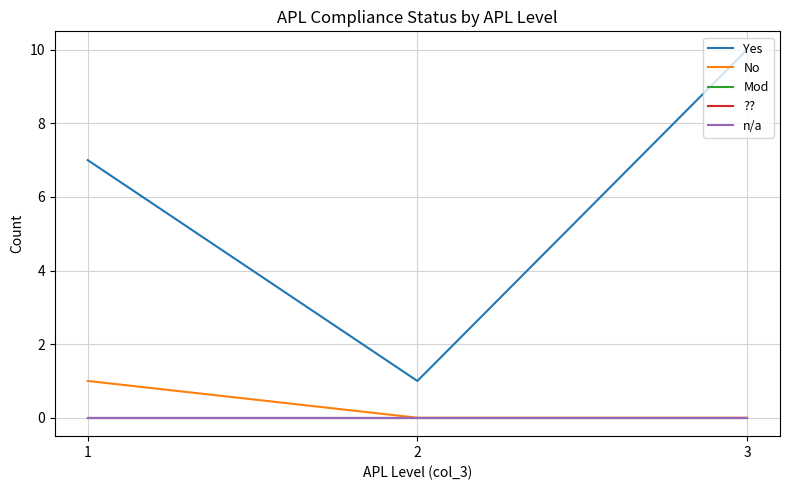

What is the total value across all series at 3?

10